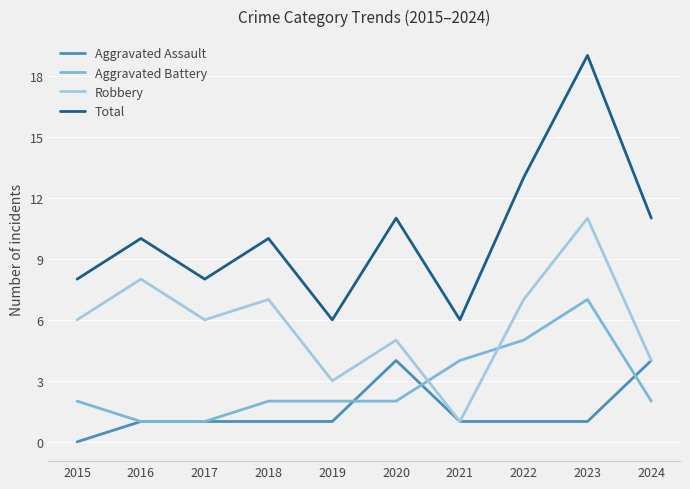

Count the Aggravated Assault values in the range 1 to 2.

7